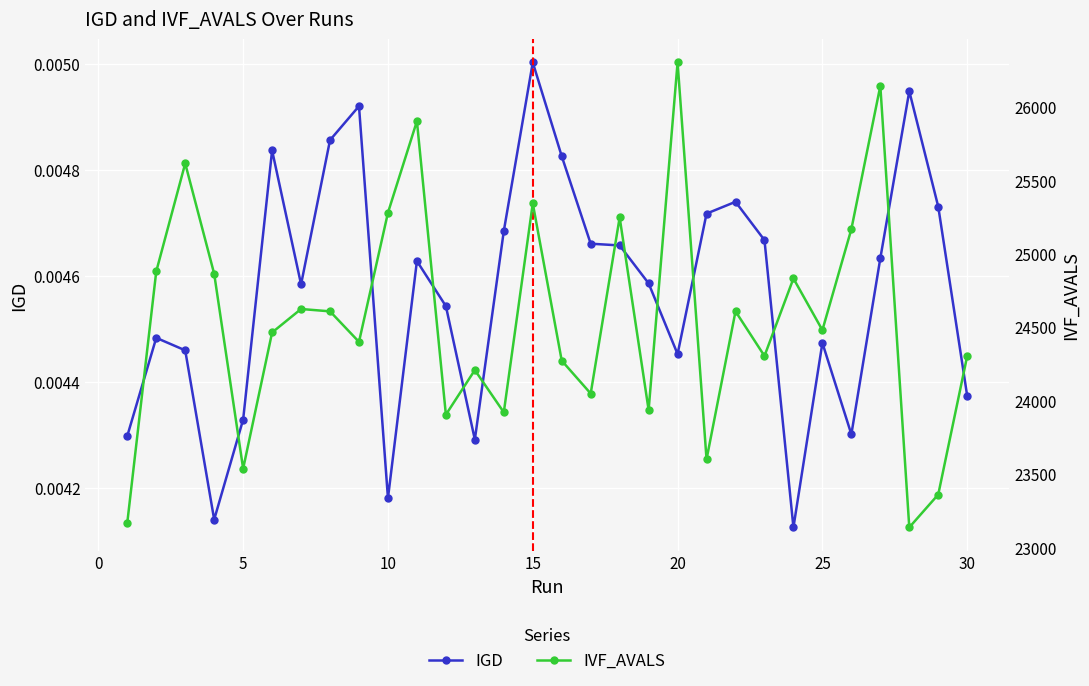

True or false: IGD has more than 1 interior local peaks.

True